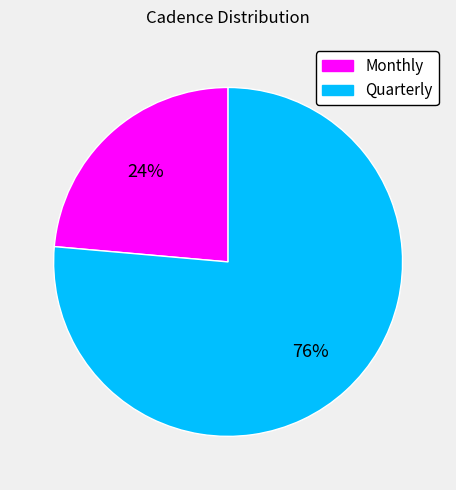

Is it true that Monthly is 24% of the pie?

True